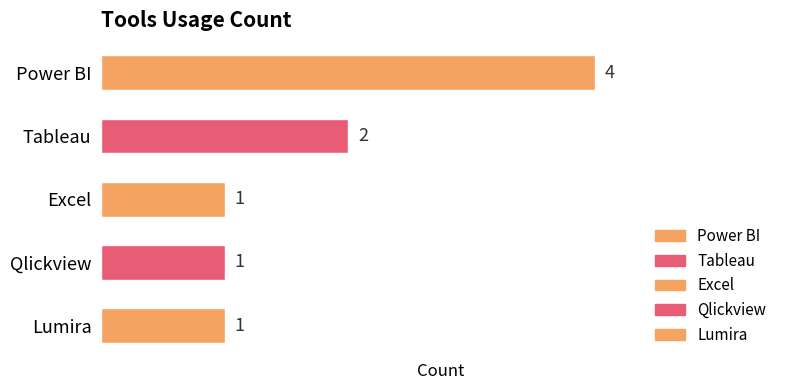

What is the ratio of the value at Tableau to the value at Lumira?

2.0